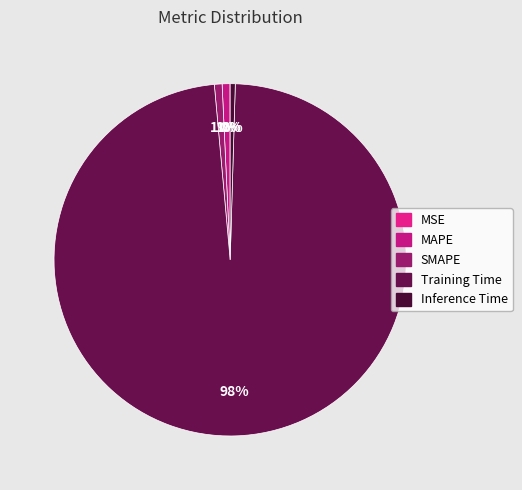

What percentage is the MAPE slice, to the nearest percent?

1%